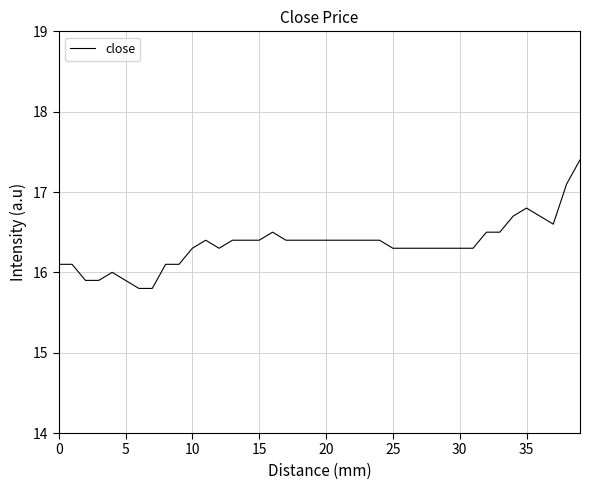

Reading right to left, list all the values displayed in this chart.

17.4	17.1	16.6	16.7	16.8	16.7	16.5	16.5	16.3	16.3	16.3	16.3	16.3	16.3	16.3	16.4	16.4	16.4	16.4	16.4	16.4	16.4	16.4	16.5	16.4	16.4	16.4	16.3	16.4	16.3	16.1	16.1	15.8	15.8	15.9	16.0	15.9	15.9	16.1	16.1